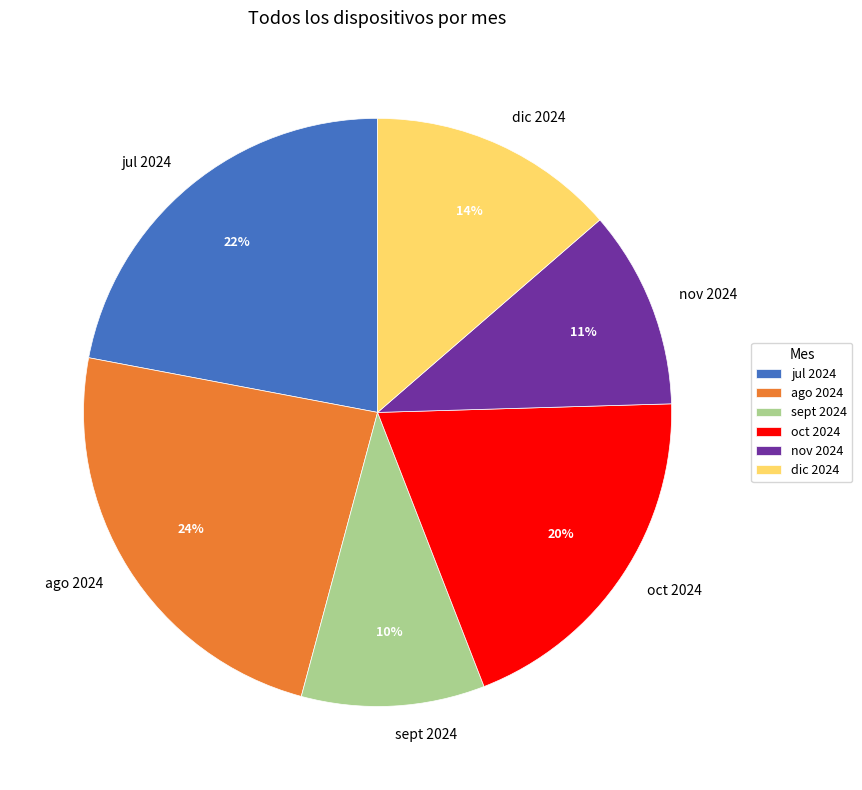

Approximately how many times larger is the value at sept 2024 compared to oct 2024?

0.5